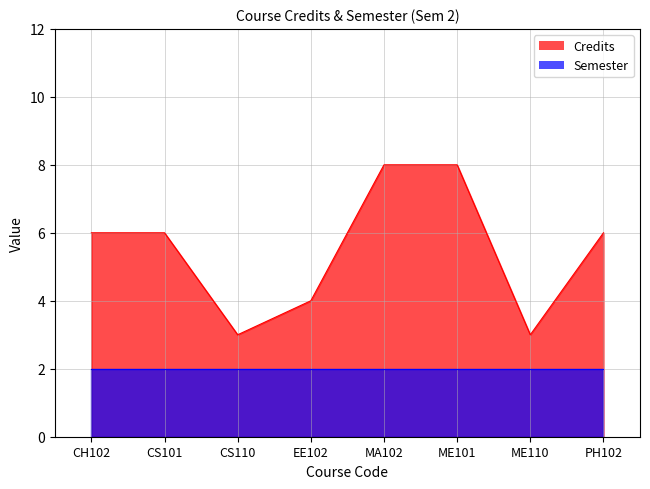

Where is the first local minimum?

CS110